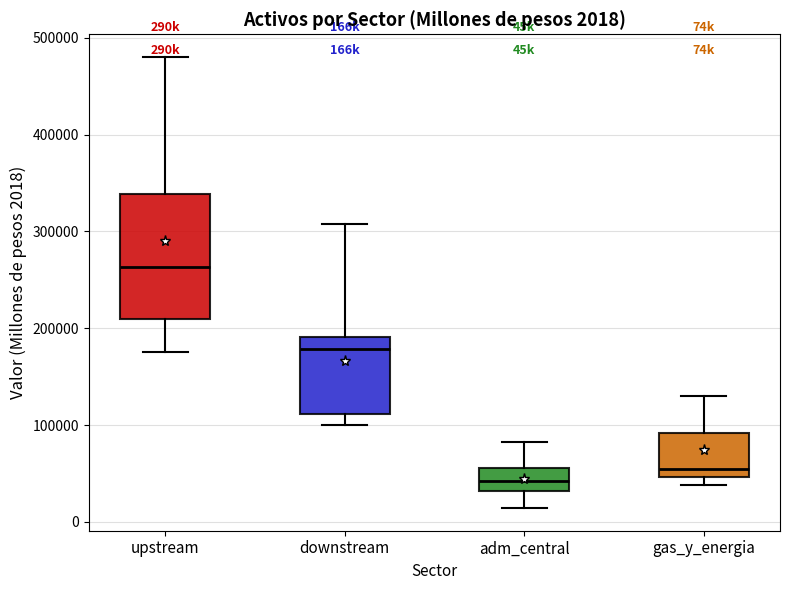

Which box's median line is the highest?

upstream